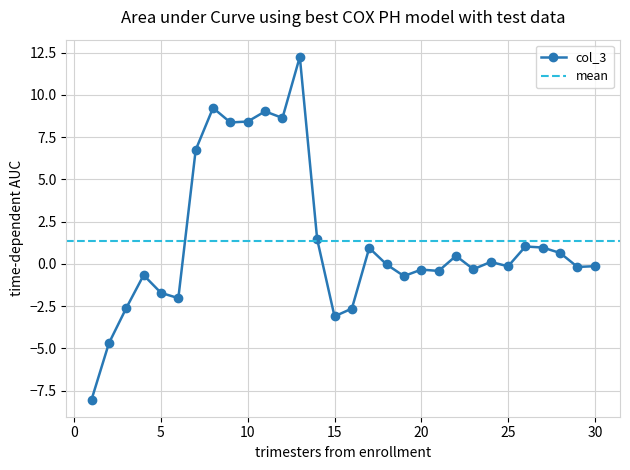

What is the maximum value shown in the chart?

12.2